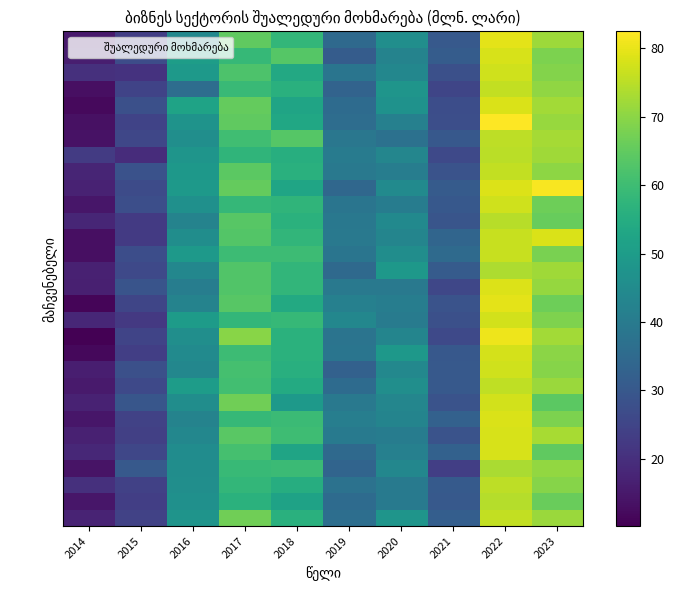

At which category is the sum across all series the highest?

2022